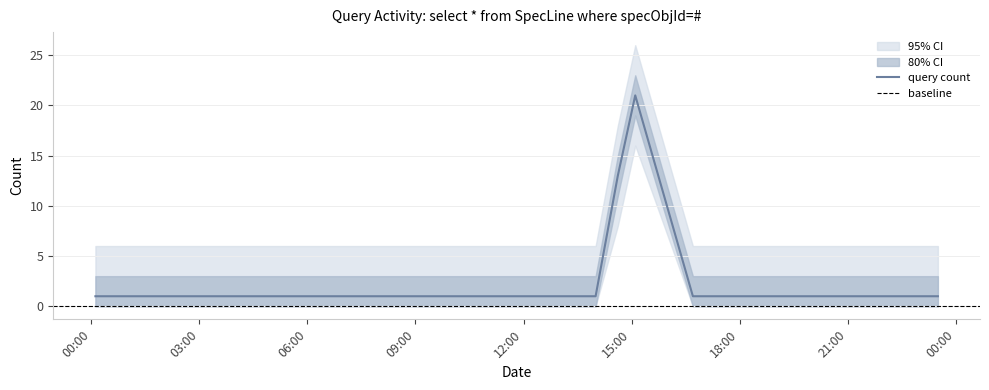

Reading left to right, list all the values displayed in this chart.

2019-04-14 00:07:00=1	2019-04-14 03:48:00=1	2019-04-14 06:08:00=1	2019-04-14 06:50:00=1	2019-04-14 07:31:00=1	2019-04-14 10:32:00=1	2019-04-14 12:16:00=1	2019-04-14 13:06:00=1	2019-04-14 13:14:00=1	2019-04-14 14:00:00=1	2019-04-14 14:37:00=13	2019-04-14 15:06:00=21	2019-04-14 16:42:00=1	2019-04-14 17:15:00=1	2019-04-14 17:16:00=1	2019-04-14 20:26:00=1	2019-04-14 23:30:00=1